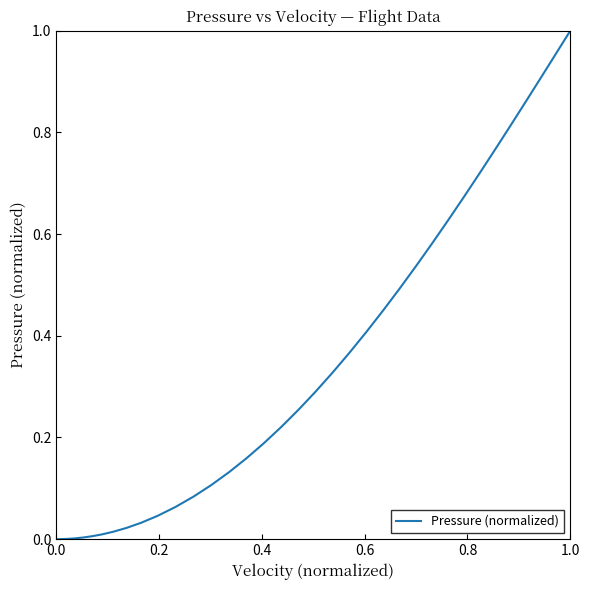

Does the chart display data point markers on the line(s)?

No